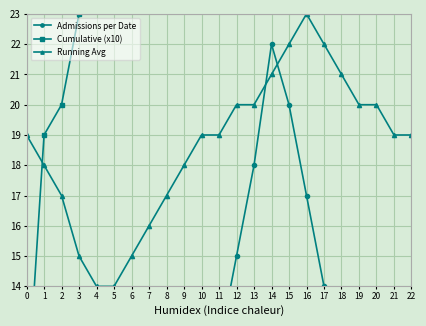

Which series has the widest spread of values?

Cumulative (x10)